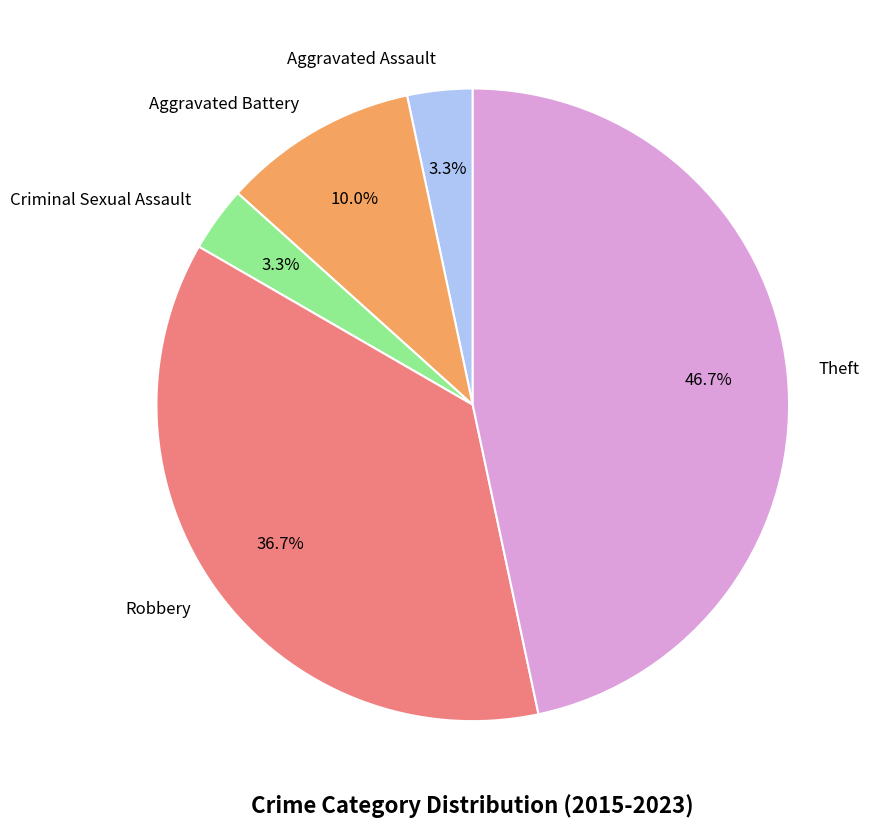

Between Aggravated Assault and Aggravated Battery, which is larger?

Aggravated Battery